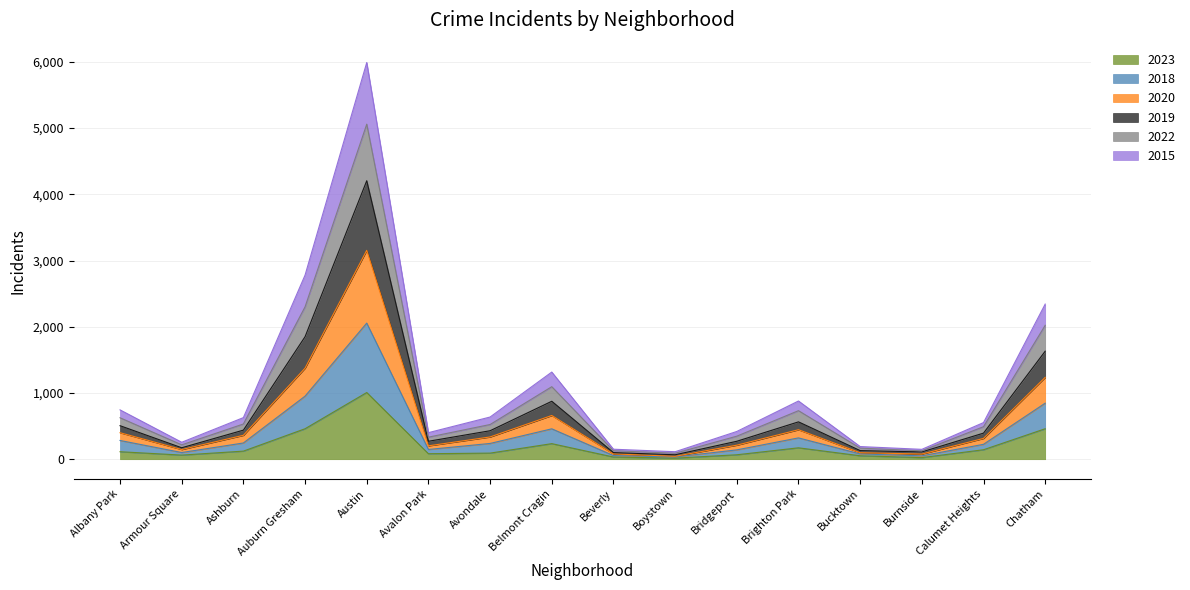

At which category does the chart reach its minimum across all series?

Boystown